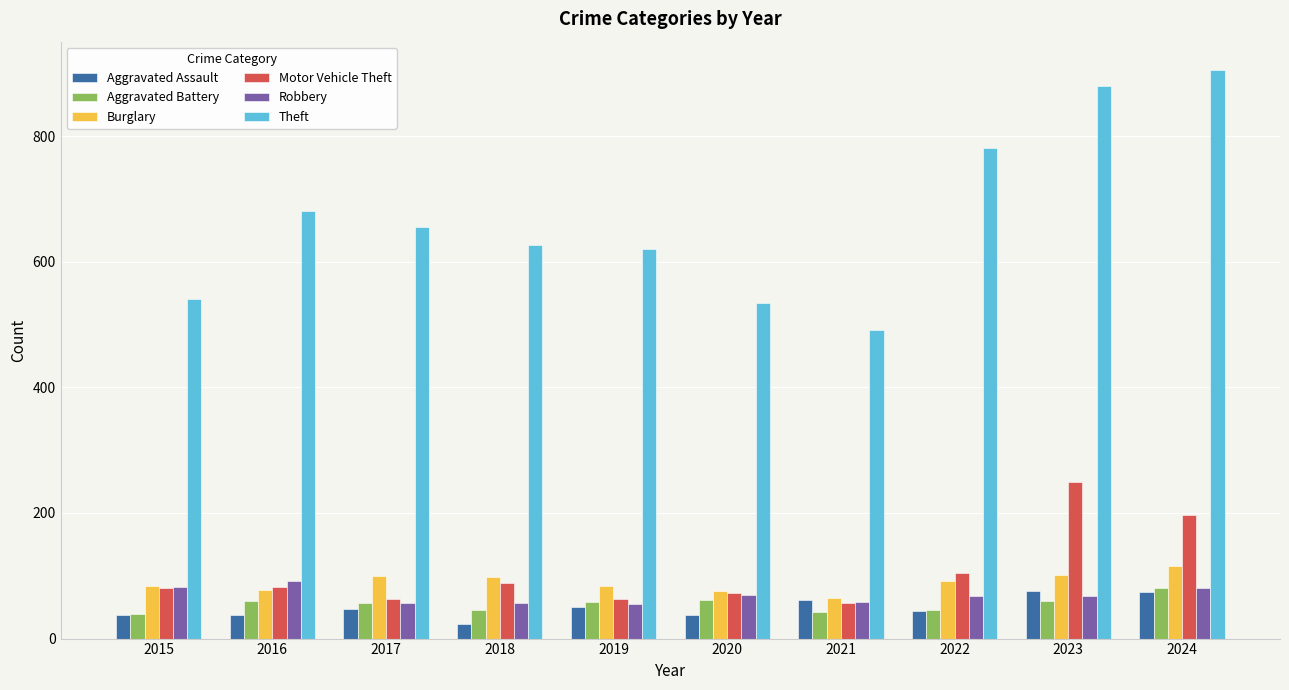

What is the sum of the Motor Vehicle Theft values at 2015 and 2020?

153